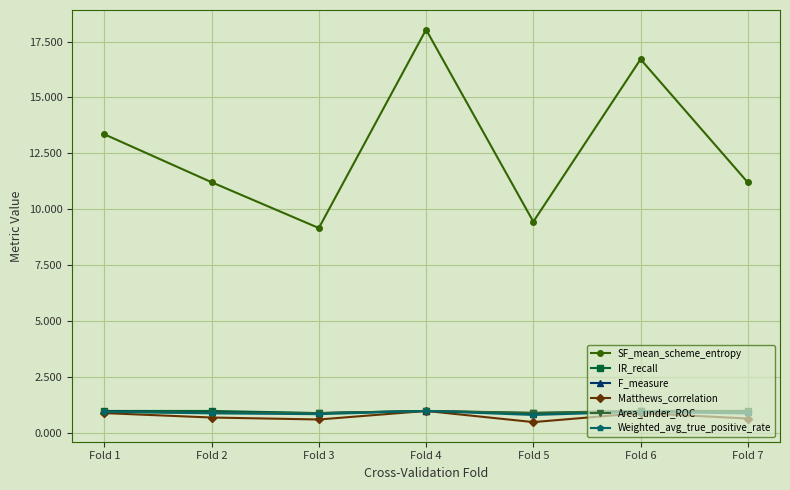

True or false: SF_mean_scheme_entropy and F_measure intersect in this chart.

False